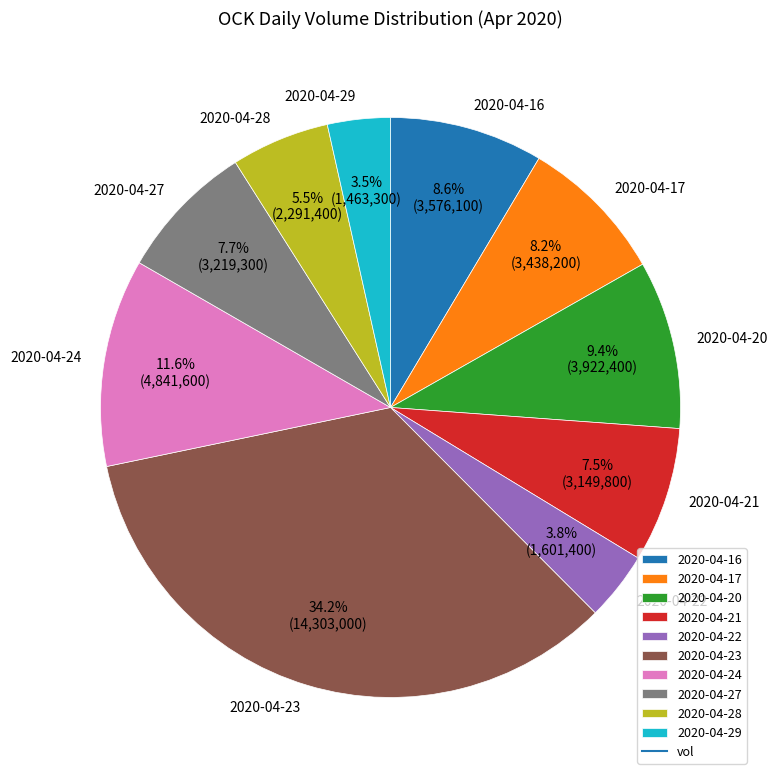

Which category has the biggest portion of the pie?

2020-04-23